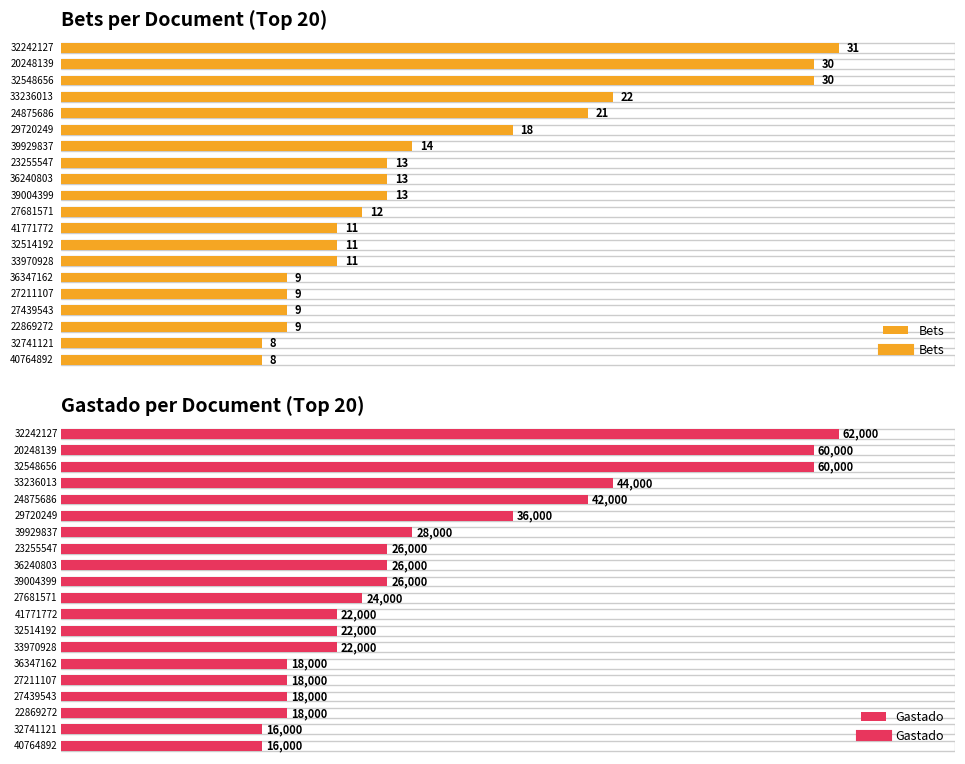

Rank the series by their average value, from lowest to highest.

Bets, Gastado